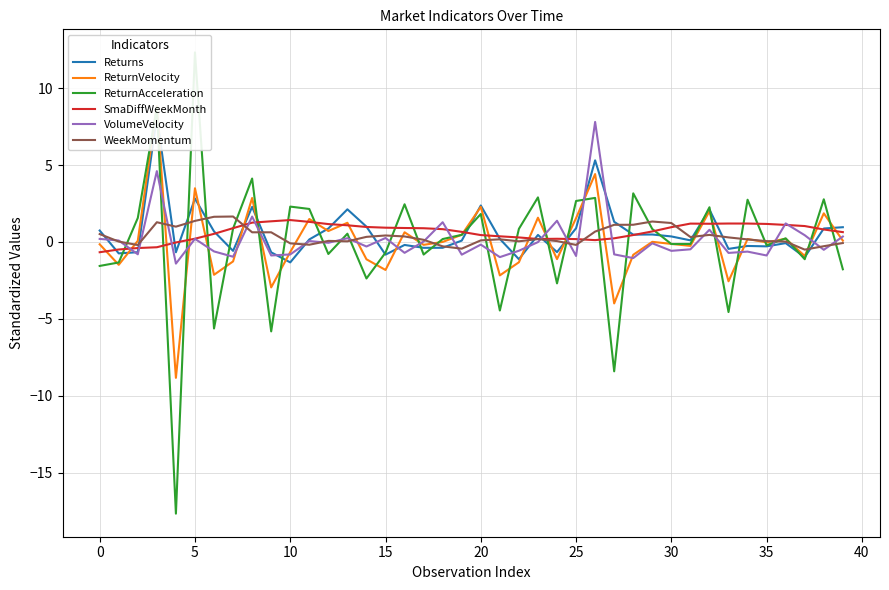

What is the sum of all WeekMomentum values?

15.2